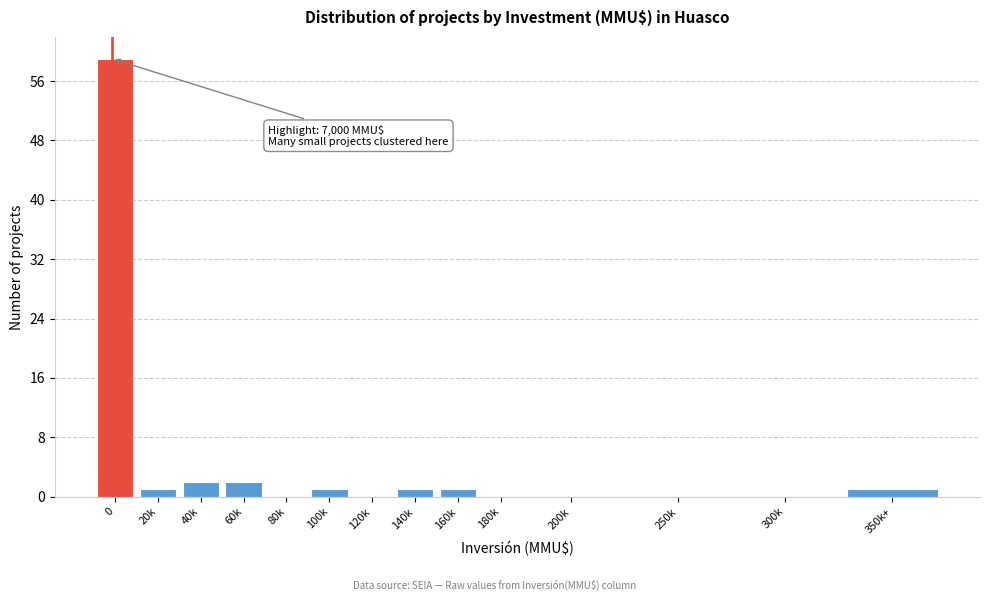

Reading right to left, list all the values displayed in this chart.

350k+=1	300k=0	250k=0	200k=0	180k=0	160k=1	140k=1	120k=0	100k=1	80k=0	60k=2	40k=2	20k=1	0=59